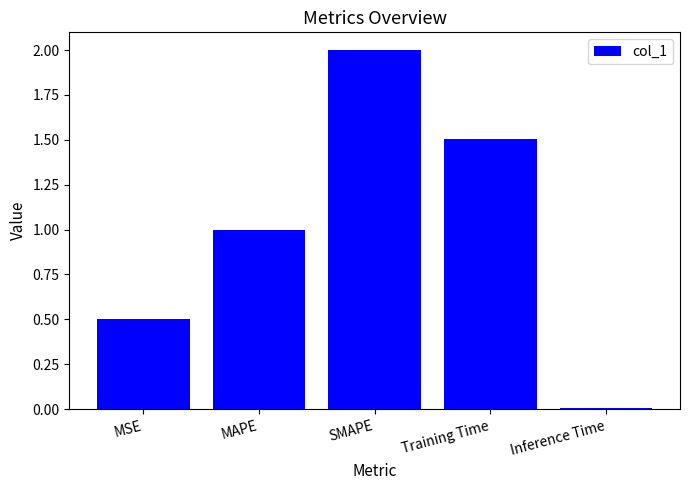

What is the label of the 4th bar from the right?

MAPE